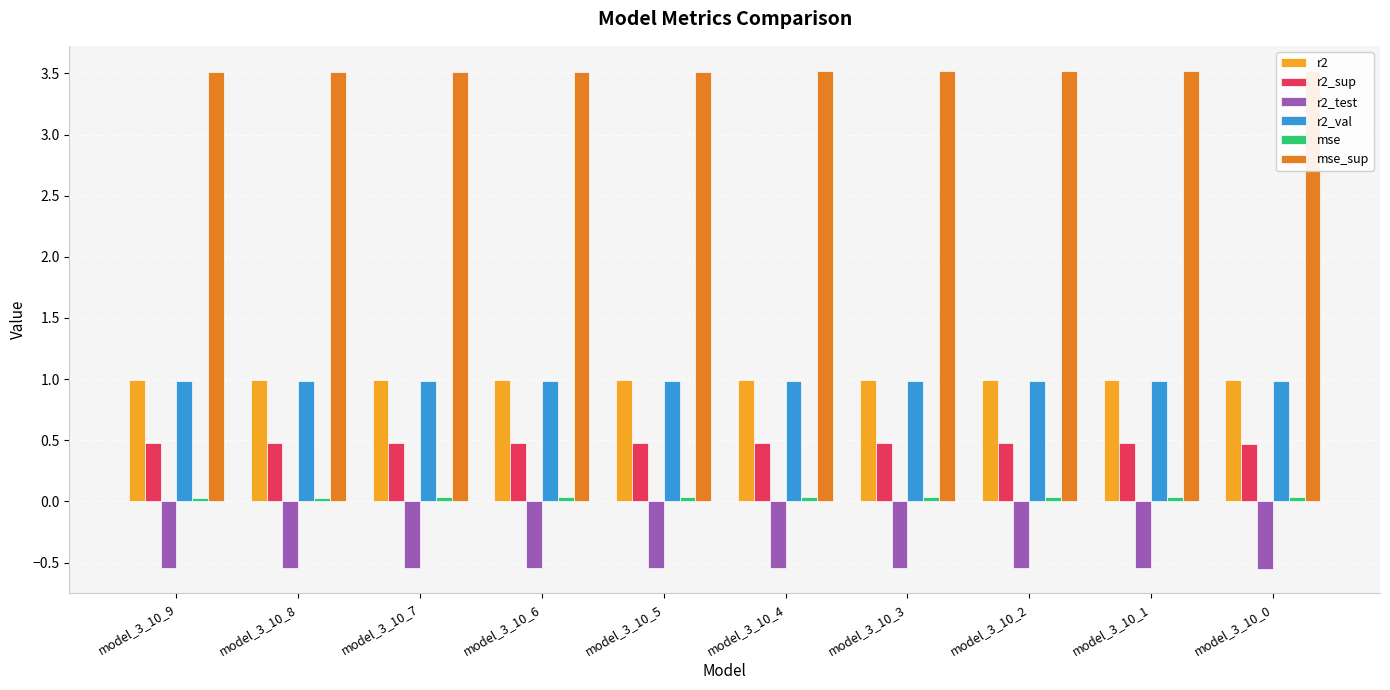

Count the r2 values in the range 0 to 1.

10